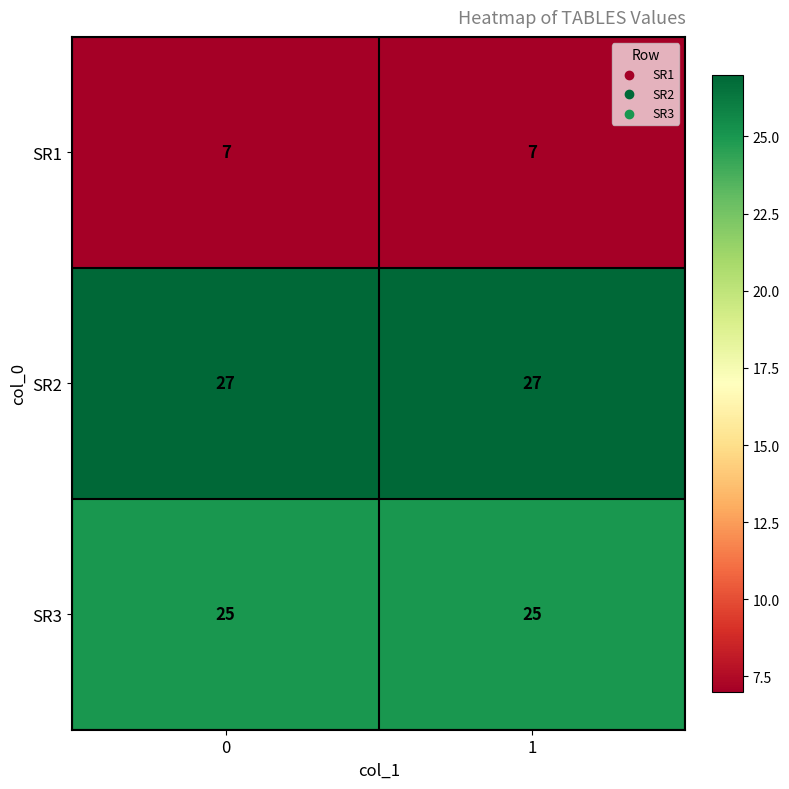

What is the total value across all series at 1?

59